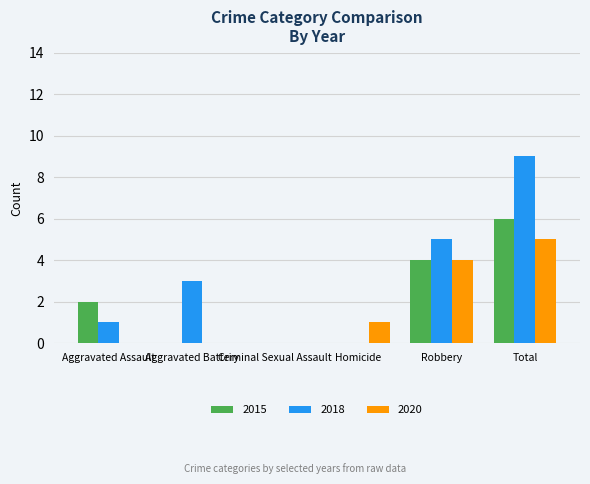

Is it true that 2020 equals -2 at Aggravated Assault?

False